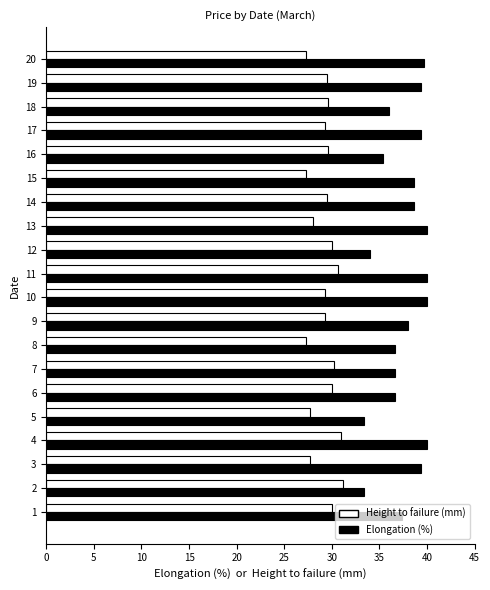

What is the approximate value of Height to failure (mm) at 13?

28.0